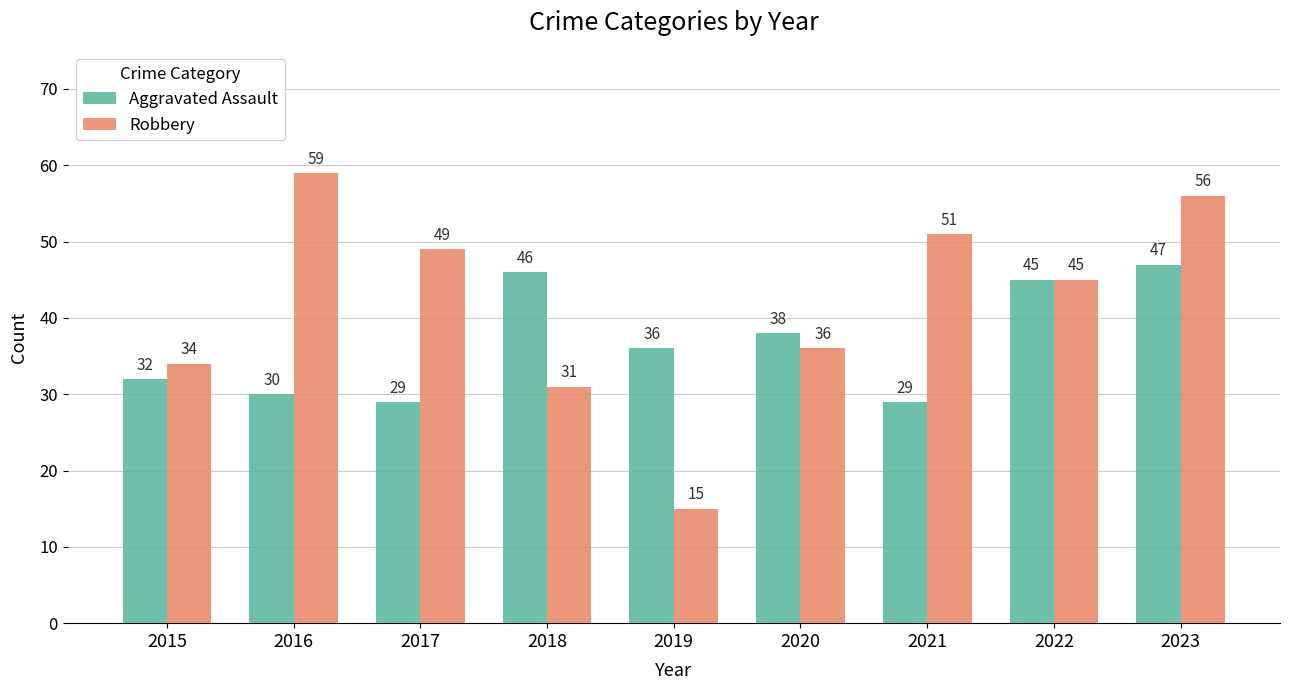

What is the difference between the highest and lowest values at 2016?

29